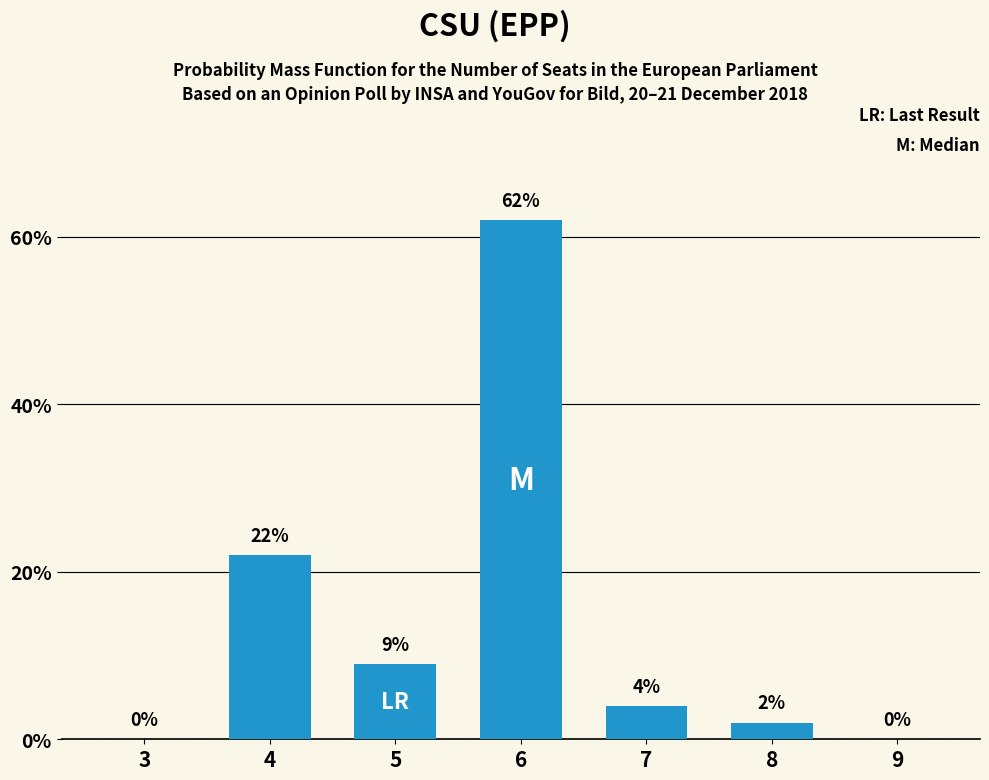

Reading left to right, extract all data points from this chart.

3=0	4=22	5=9	6=62	7=4	8=2	9=0